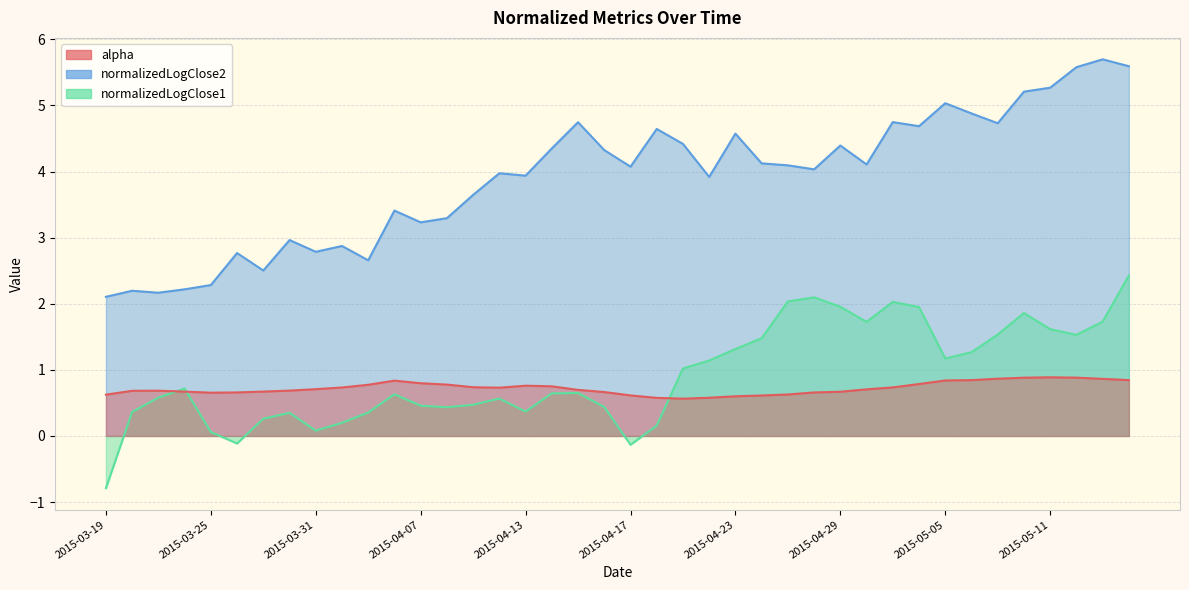

Where is the first local minimum for normalizedLogClose1?

2015-03-26